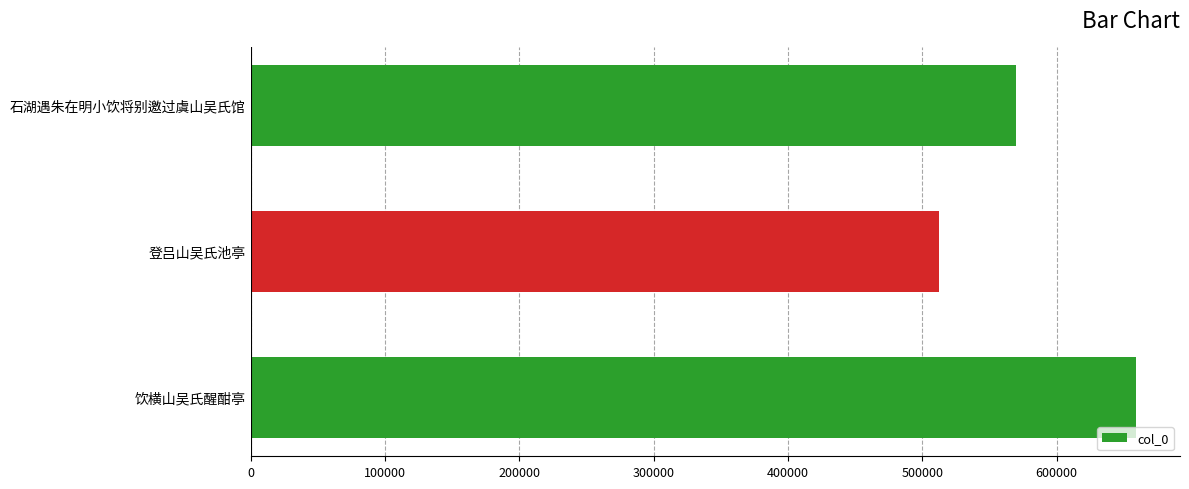

How many bars are there in total?

3